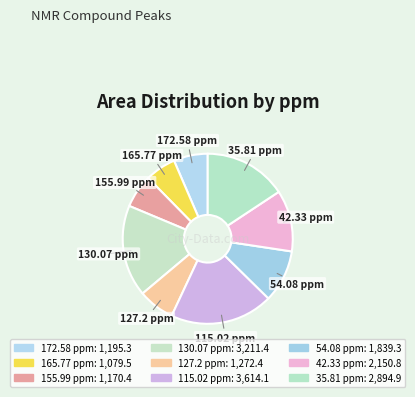

Which category has the smallest portion of the pie?

165.77 ppm